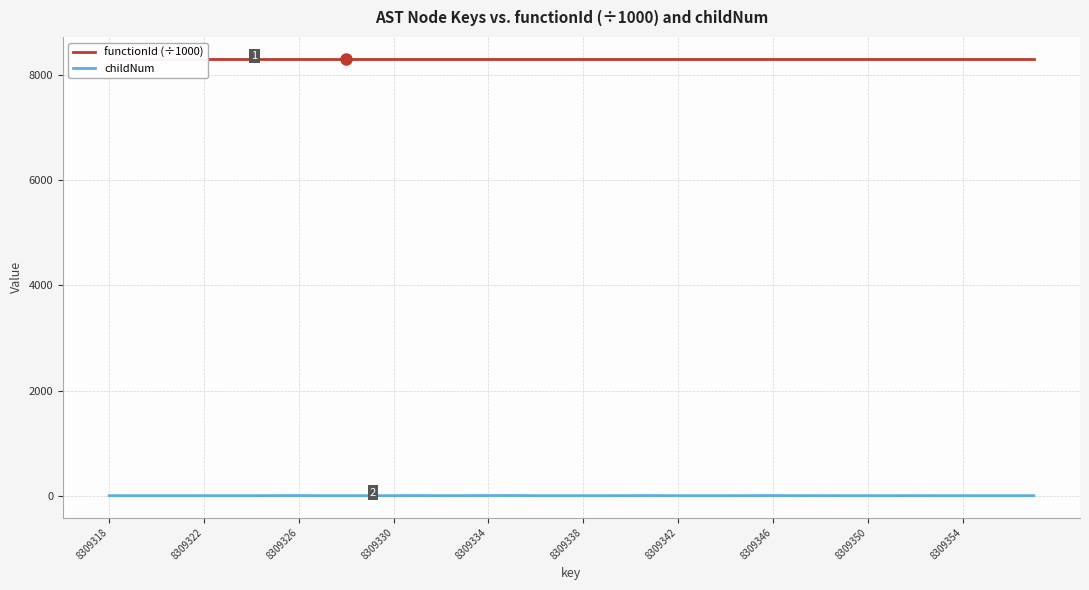

True or false: childNum has a value of 0 at 8309350.

True